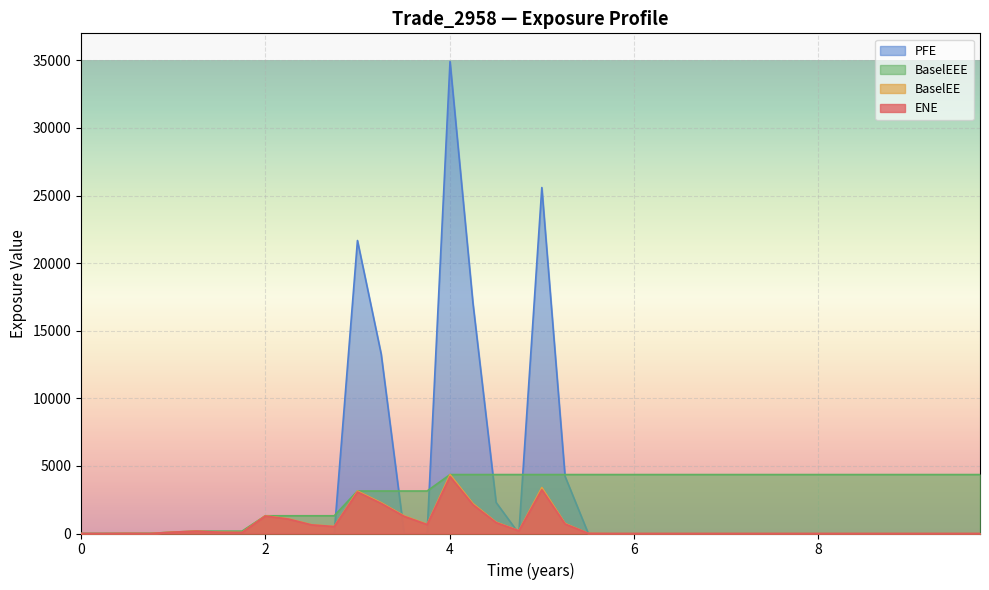

True or false: BaselEEE has more than 2 points higher than both neighbors.

False